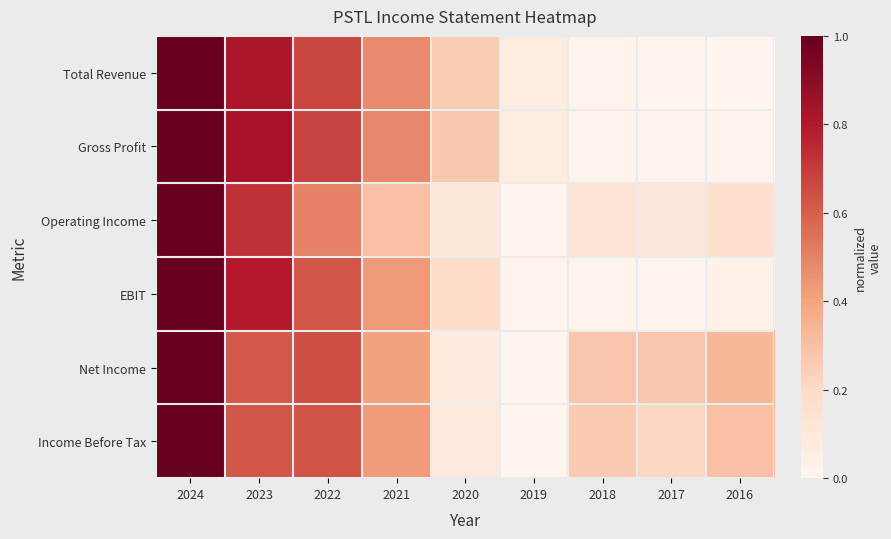

Reading left to right, list all the values displayed in this chart.

Total Revenue: 2024=1.0	2023=0.8	2022=0.7	2021=0.5	2020=0.3	2019=0.1	2018=0.0	2017=0.0	2016=0.0
Gross Profit: 2024=1.0	2023=0.8	2022=0.7	2021=0.5	2020=0.3	2019=0.1	2018=0.0	2017=0.0	2016=0.0
Operating Income: 2024=1.0	2023=0.7	2022=0.5	2021=0.3	2020=0.1	2019=0.0	2018=0.1	2017=0.1	2016=0.2
EBIT: 2024=1.0	2023=0.8	2022=0.6	2021=0.4	2020=0.2	2019=0.0	2018=0.0	2017=0.0	2016=0.0
Net Income: 2024=1.0	2023=0.6	2022=0.6	2021=0.4	2020=0.1	2019=0.0	2018=0.3	2017=0.3	2016=0.3
Income Before Tax: 2024=1.0	2023=0.6	2022=0.6	2021=0.4	2020=0.1	2019=0.0	2018=0.3	2017=0.2	2016=0.3